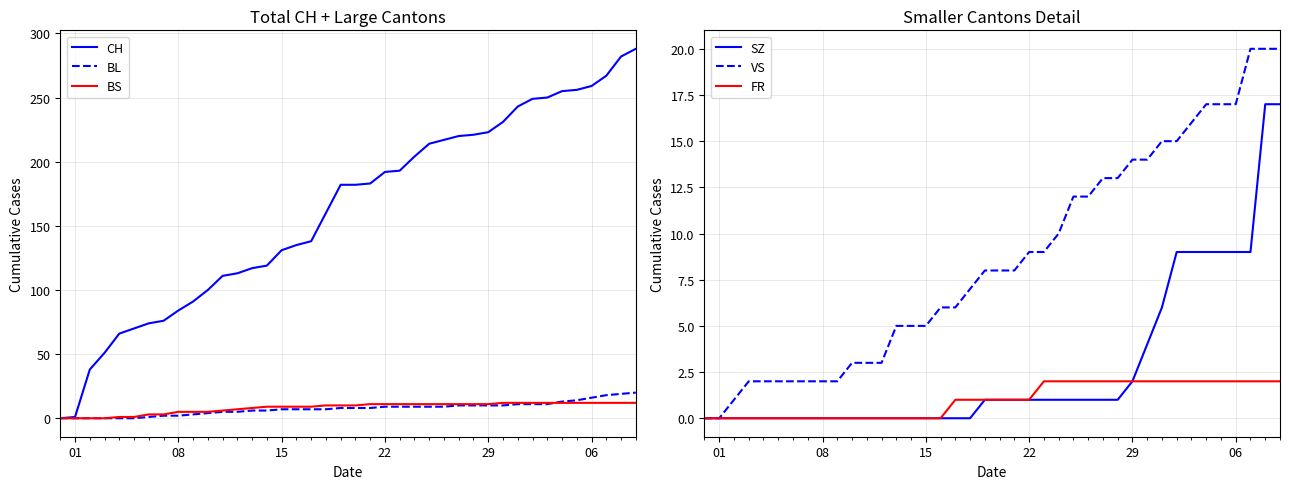

What are all the series names shown in the legend?

CH, BL, BS, SZ, VS, FR